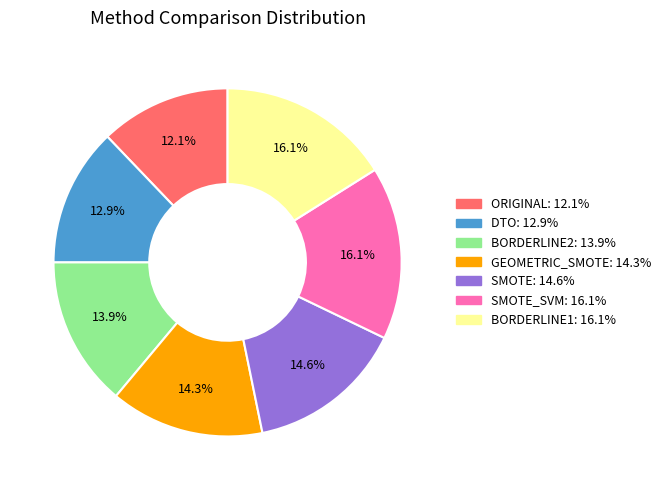

Is there a majority slice in this chart?

No